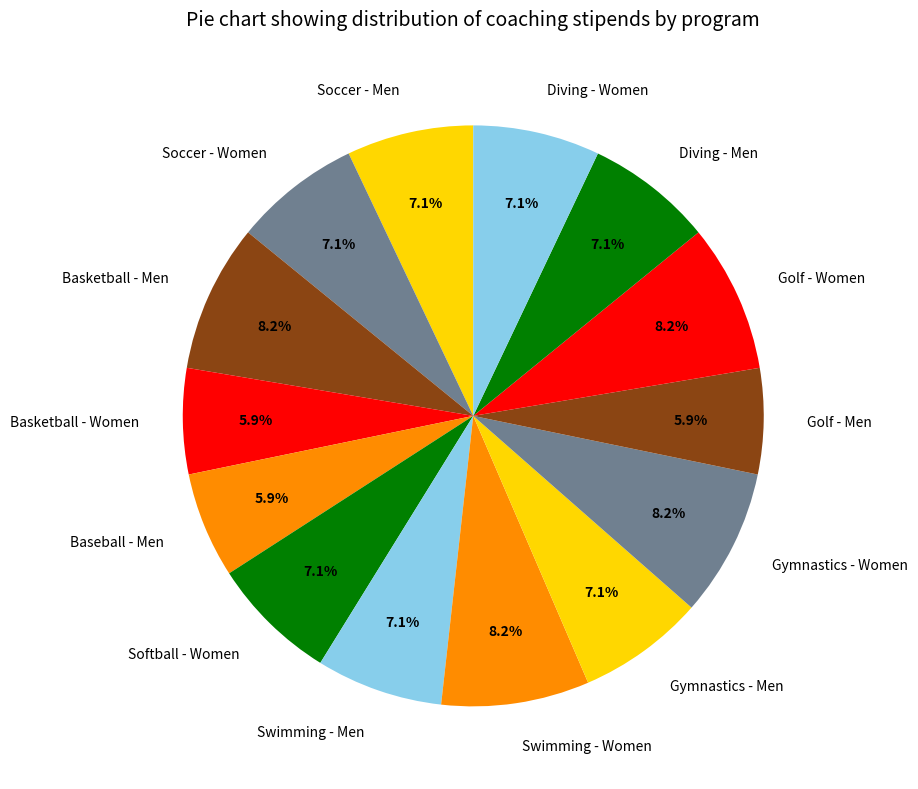

Approximately how many times larger is the value at Swimming - Men compared to Basketball - Women?

1.2